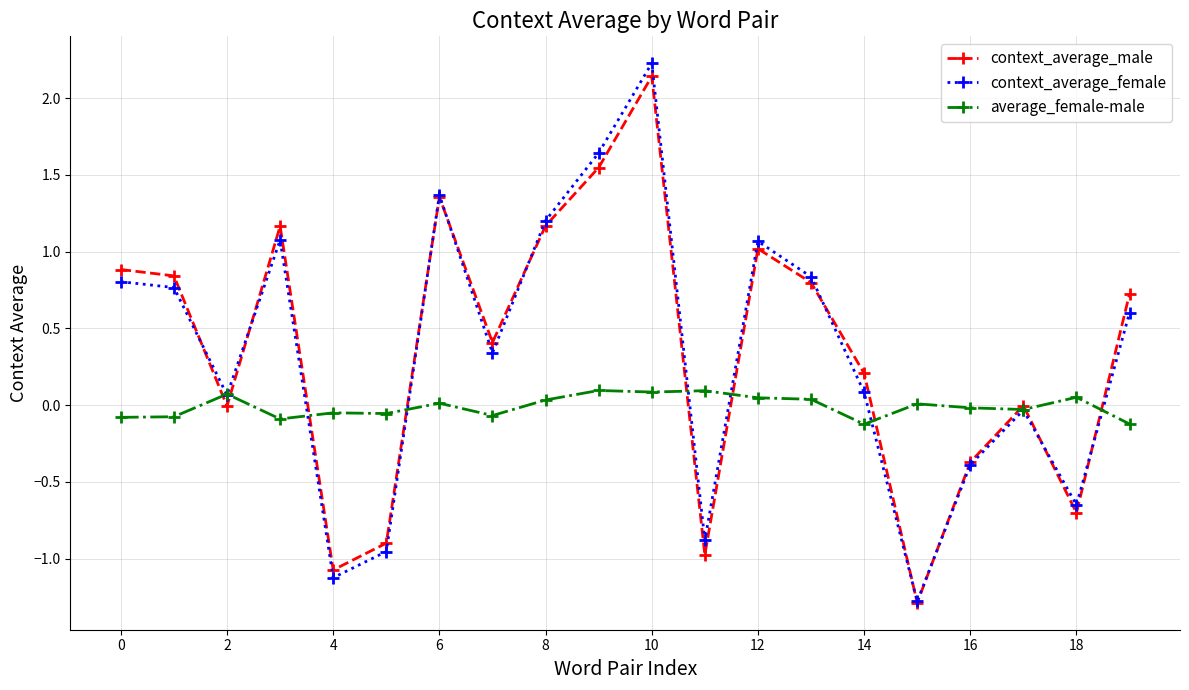

What is the maximum value for context_average_female?

2.2